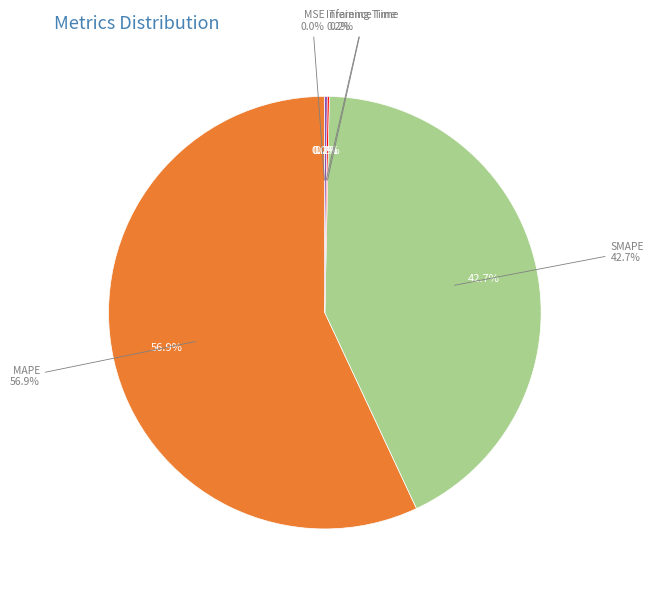

Rank the categories by value from lowest to highest.

MSE, Training Time, Inference Time, SMAPE, MAPE